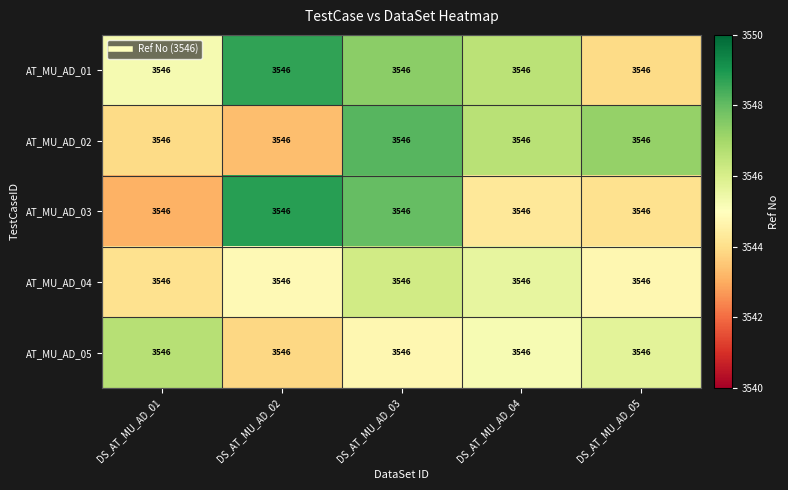

True or false: AT_MU_AD_04 has a value of 5097.3 at DS_AT_MU_AD_05.

False